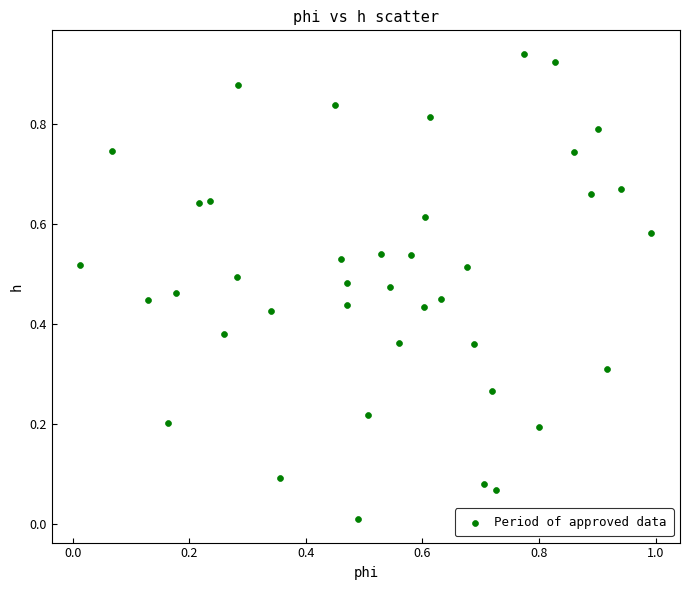

What is the range of X values (max minus min)?

1.0